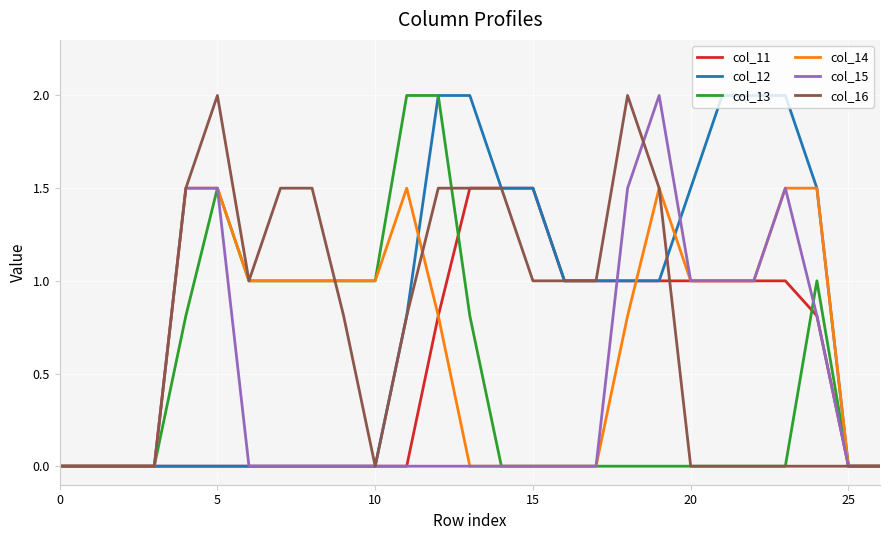

What is the maximum value shown in the chart?

2.0